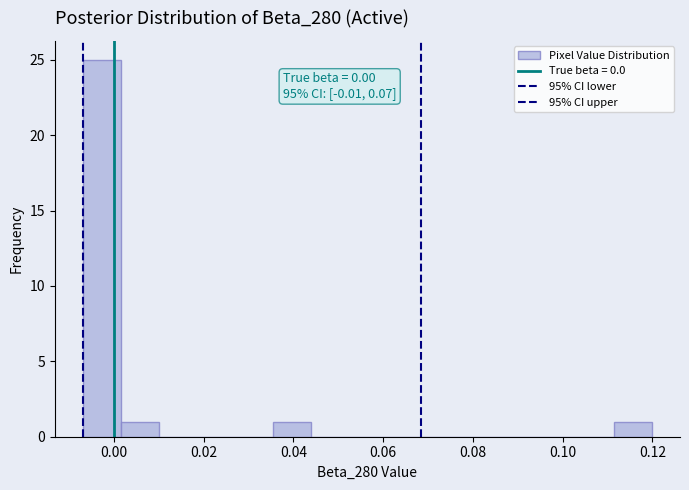

Which range on the x-axis has the tallest bar?

-0.006 to 0.002